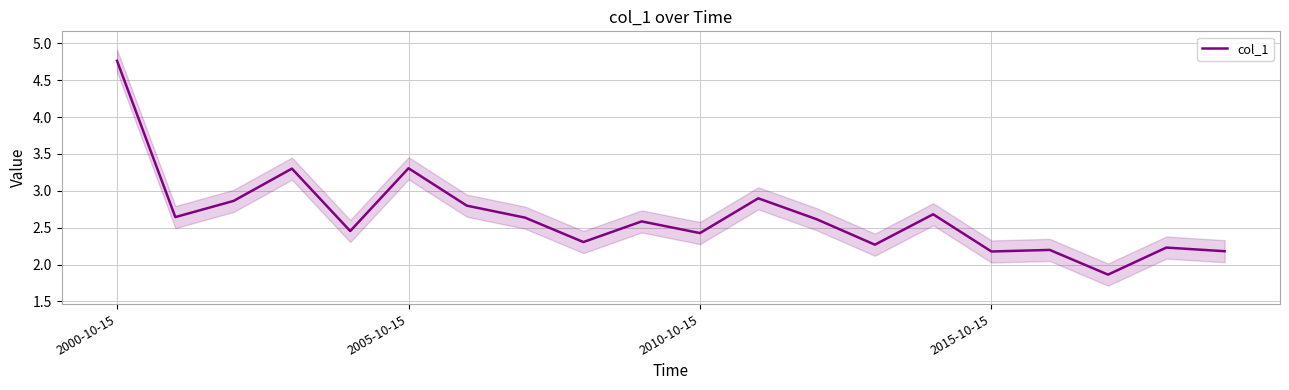

The value at 6 is 4.0. True or false?

False